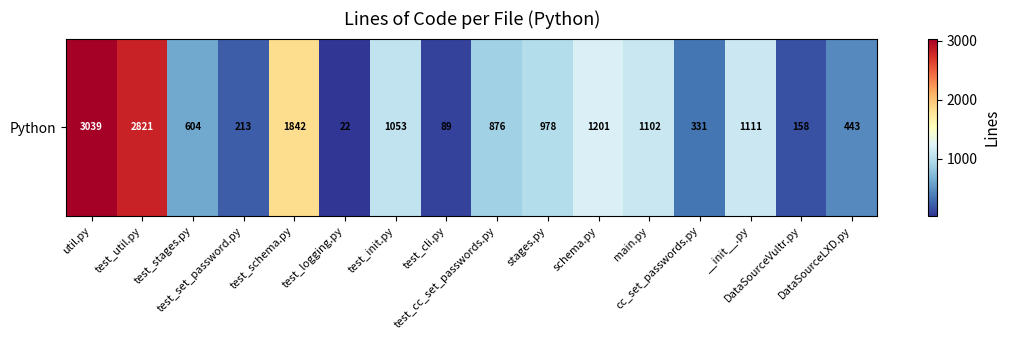

Reading left to right, what are all the values shown in this chart?

util.py=3039	test_util.py=2821	test_stages.py=604	test_set_password.py=213	test_schema.py=1842	test_logging.py=22	test_init.py=1053	test_cli.py=89	test_cc_set_passwords.py=876	stages.py=978	schema.py=1201	main.py=1102	cc_set_passwords.py=331	__init__.py=1111	DataSourceVultr.py=158	DataSourceLXD.py=443